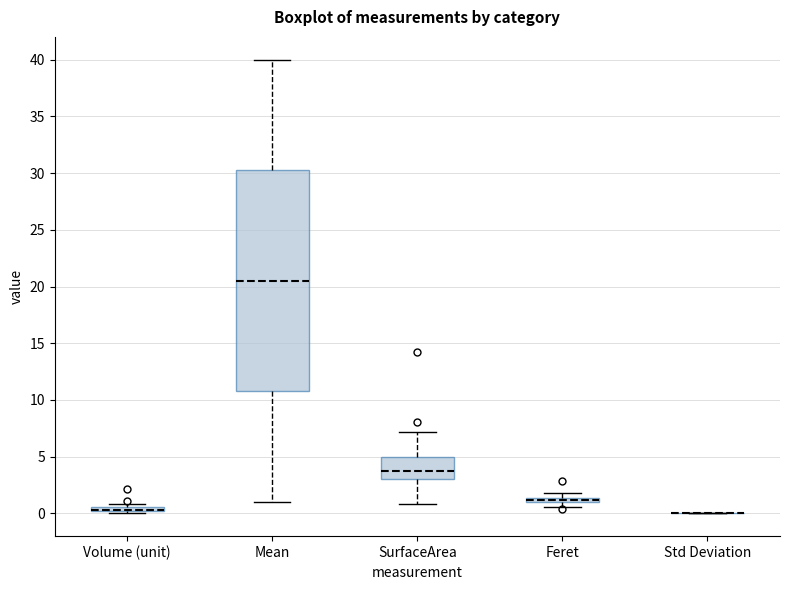

Comparing the boxes themselves (not the whiskers), which one is the tallest?

Mean